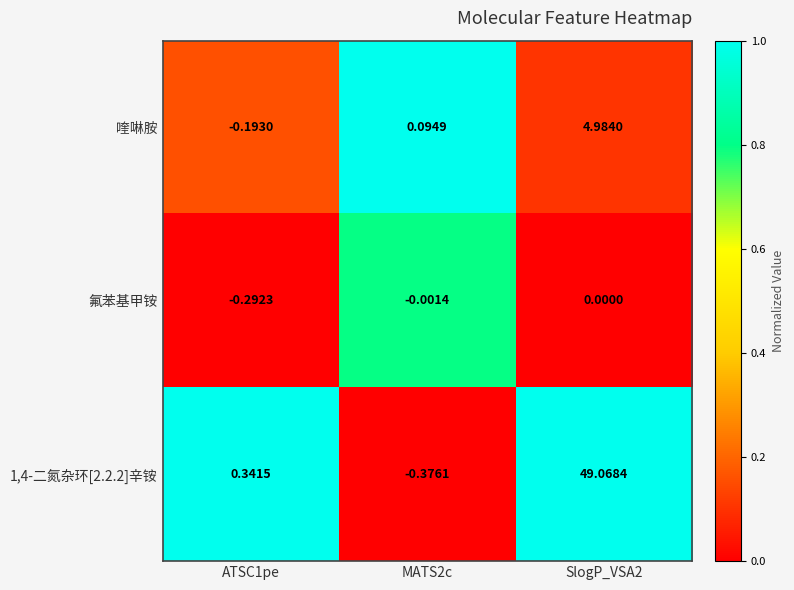

Is the value of 氟苯基甲铵 at MATS2c greater than the value of 1,4-二氮杂环[2.2.2]辛铵 at MATS2c?

Yes